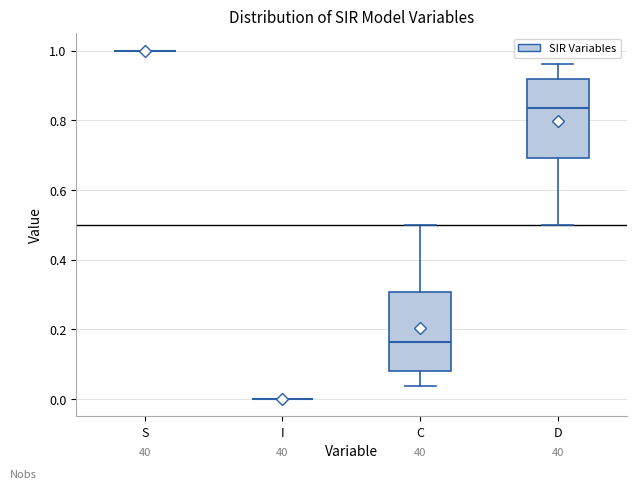

Reading left to right, read every box against the y-axis: the position of its median line, the range the box covers, and the ends of its whiskers. The values are not printed on the chart, so give them approximately, as read against the axis.

S: box collapsed to a line at 1.00, whiskers 1.00 to 1.00
I: box collapsed to a line at 0.00, whiskers 0.00 to 0.00
C: median 0.16, box 0.08 to 0.30, whiskers 0.04 to 0.50
D: median 0.84, box 0.70 to 0.92, whiskers 0.50 to 0.96